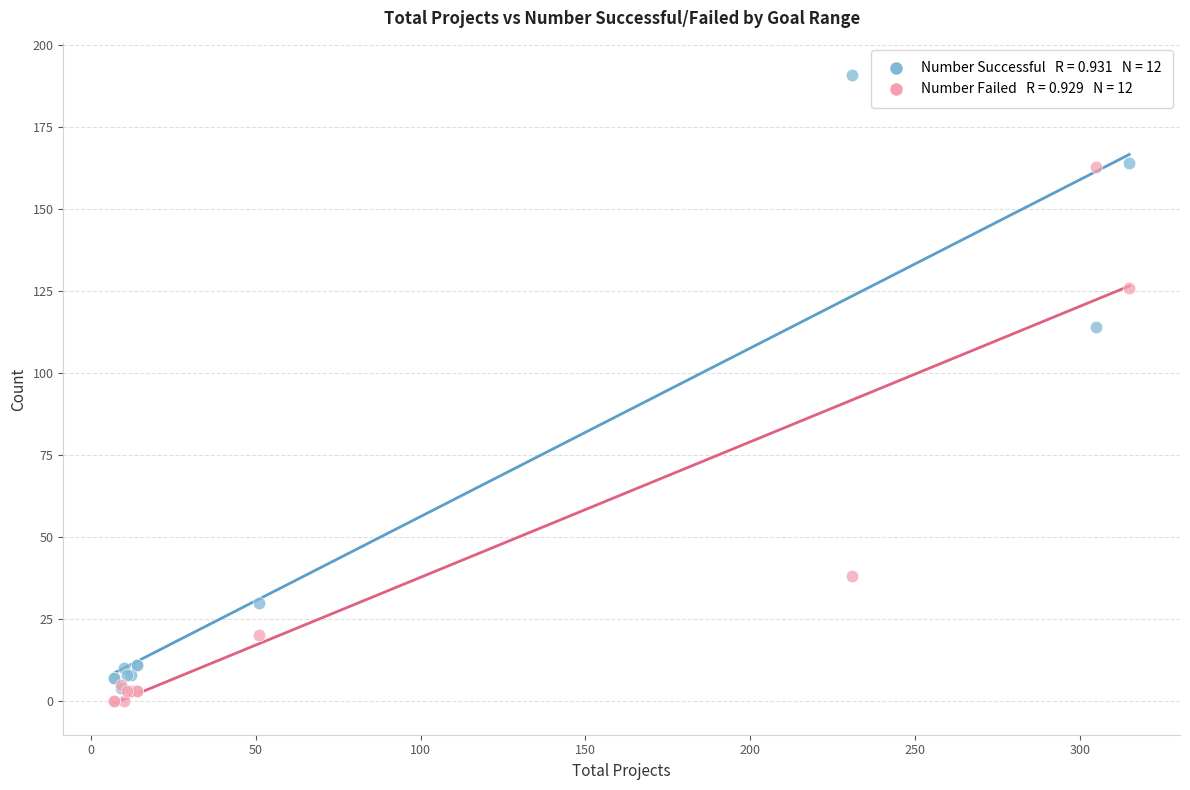

Across all series, what Y value is closest to 95?

114